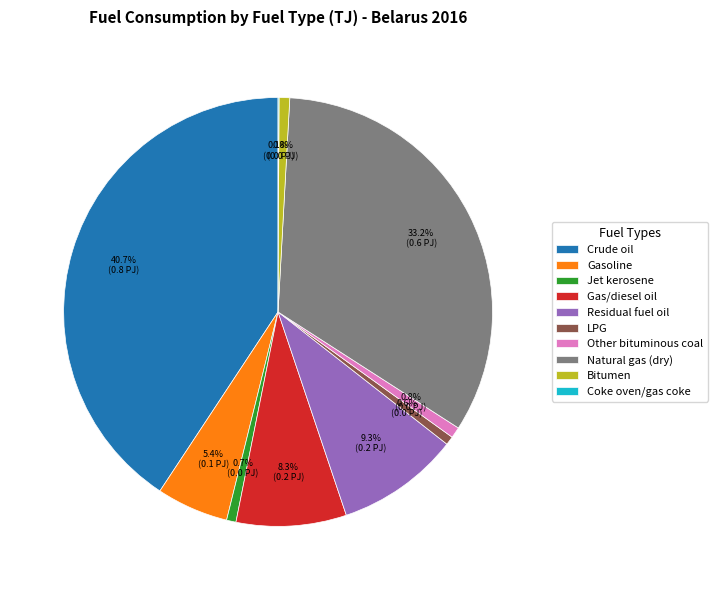

Between Crude oil and Jet kerosene, which is larger?

Crude oil